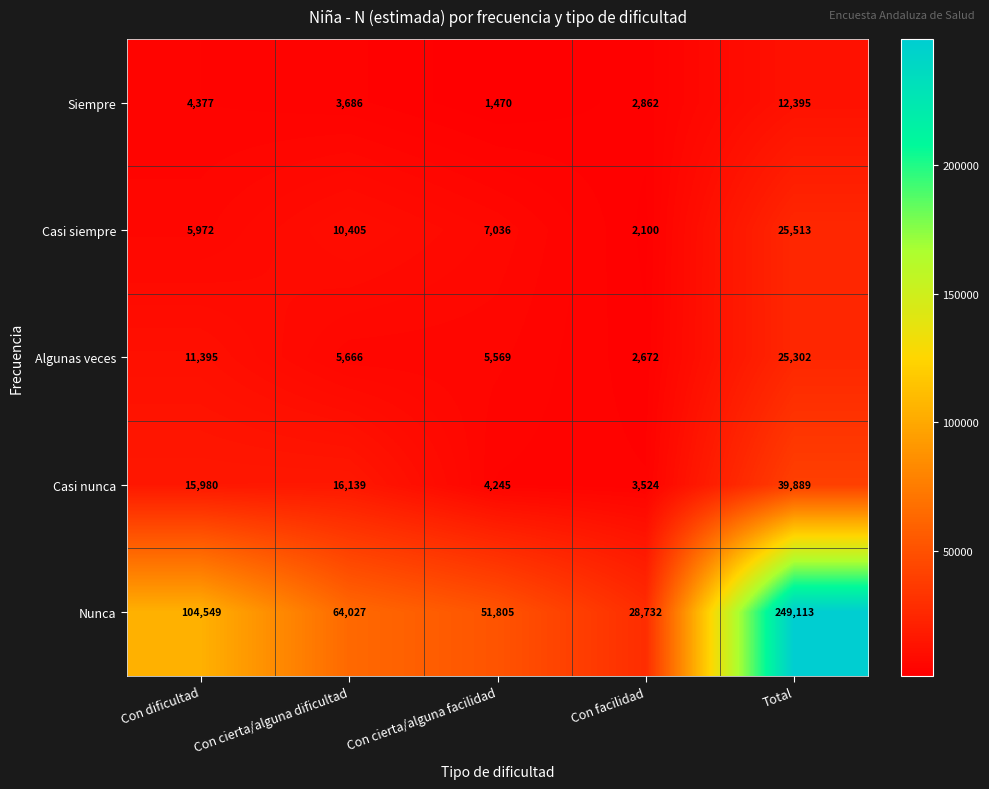

At which category does the chart reach its minimum across all series?

Con cierta/alguna facilidad